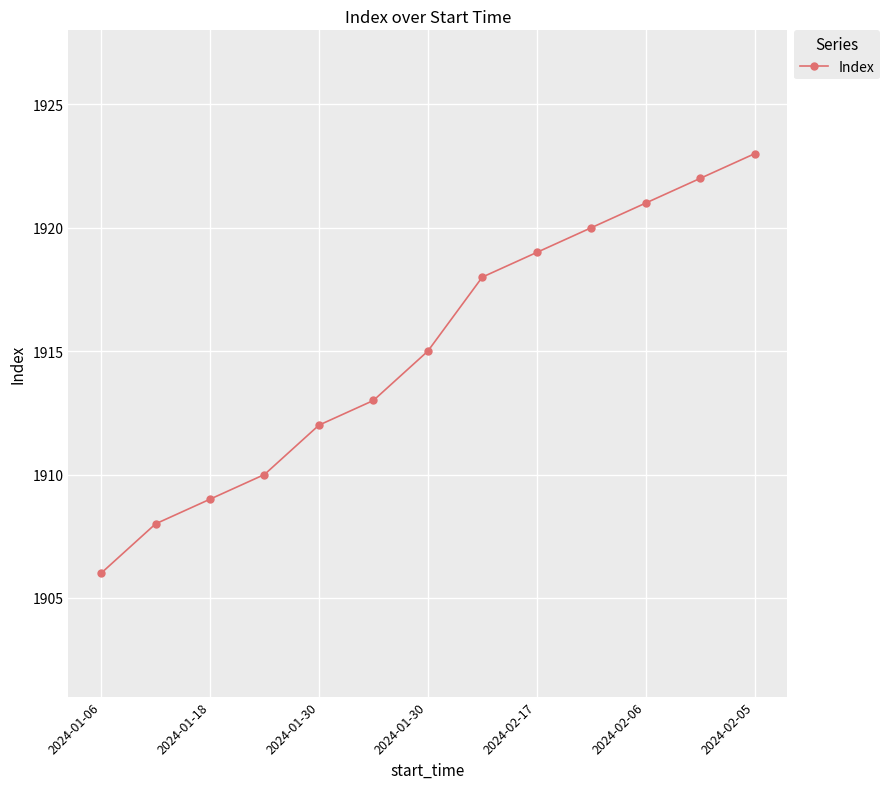

What is the difference between the maximum and second lowest values?

15